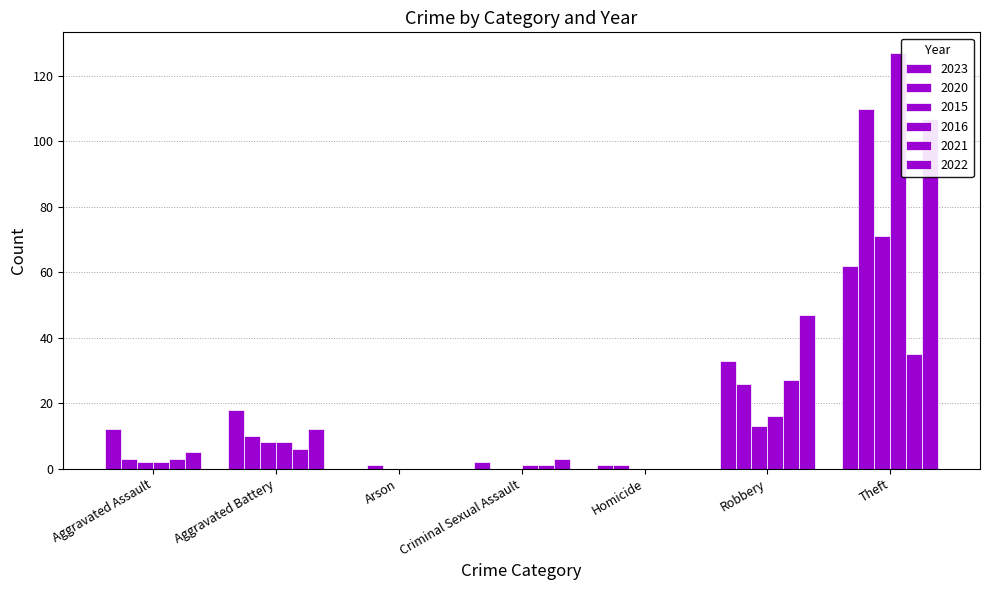

What is the difference between the 2021 values at Homicide and Criminal Sexual Assault?

1